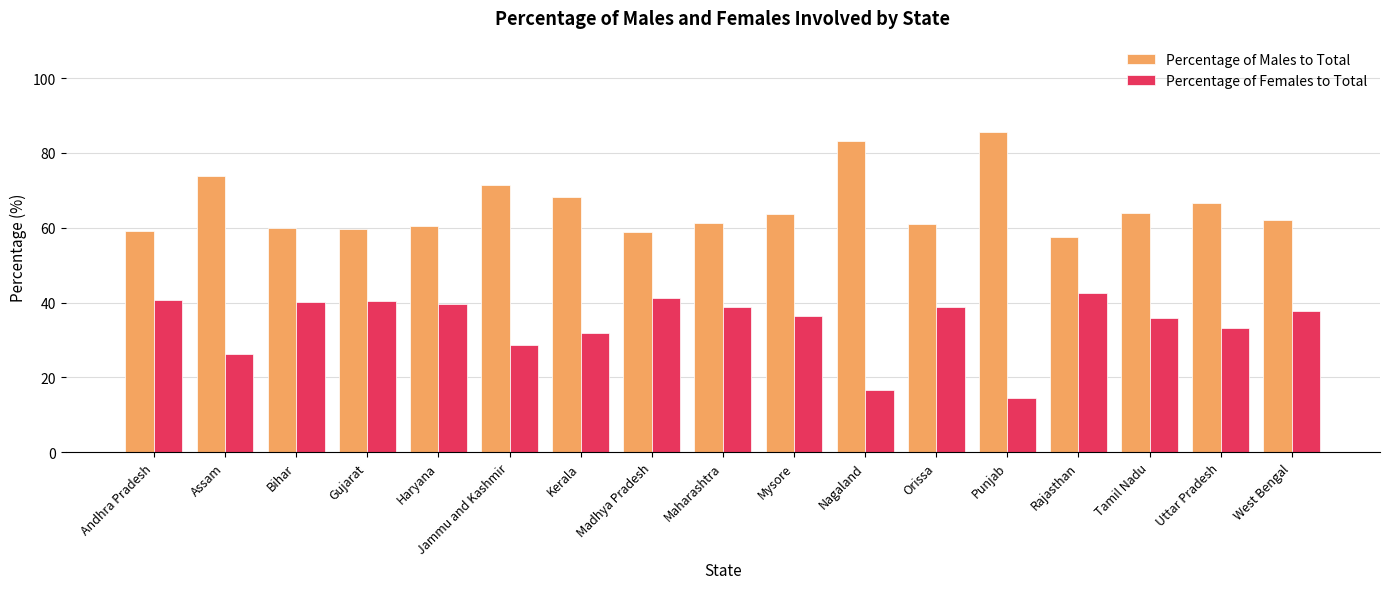

What is the total value across all series at Mysore?

100.0